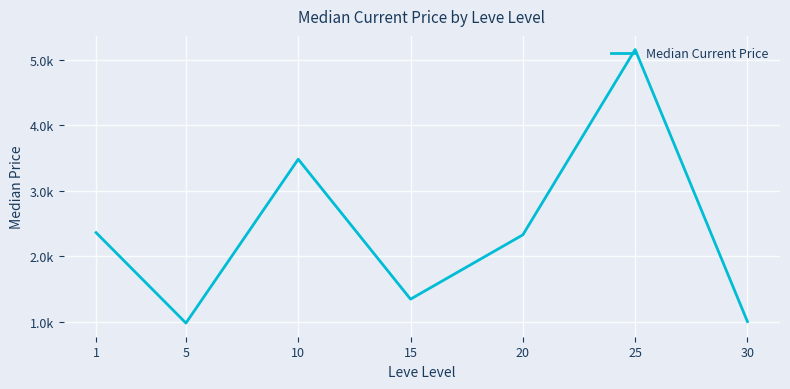

What is the smallest value displayed?

978.0